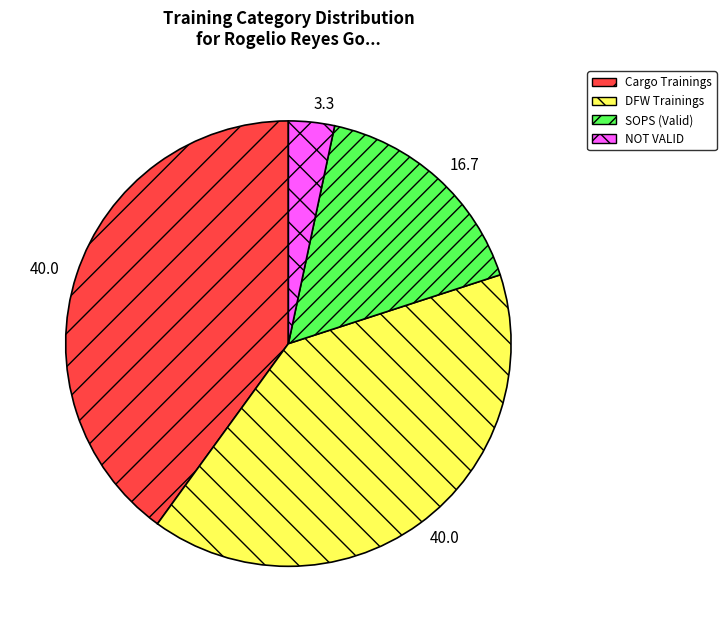

Approximately how many times larger is the value at Cargo Trainings compared to SOPS (Valid)?

2.4